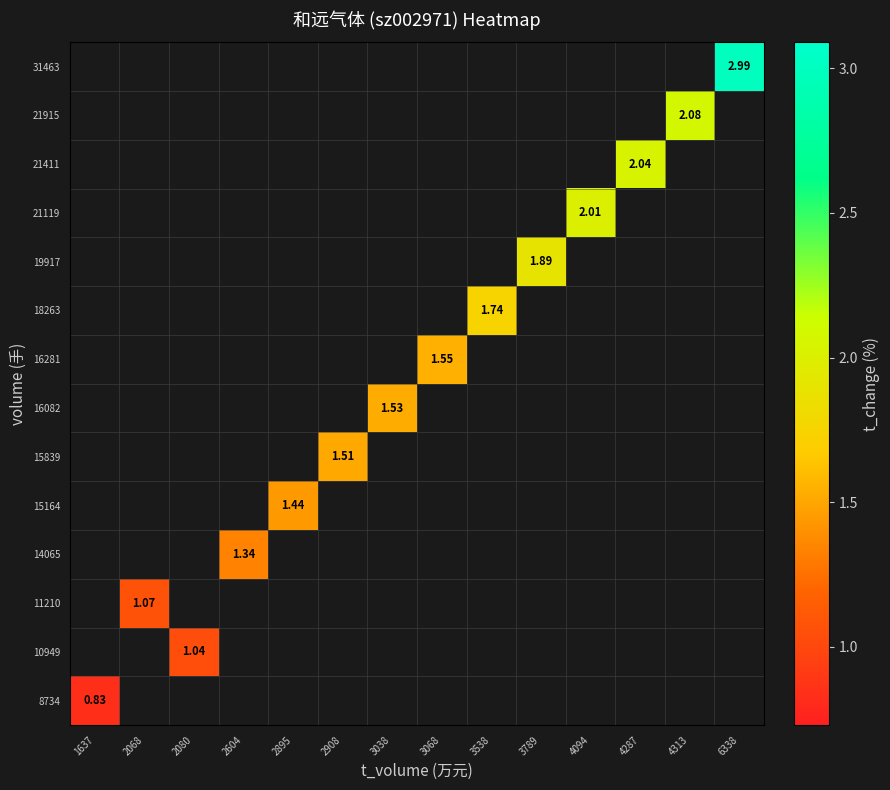

List the series in order of their peak value, highest first.

8734, 10949, 11210, 14065, 15164, 15839, 16082, 16281, 18263, 19917, 21119, 21411, 21915, 31463